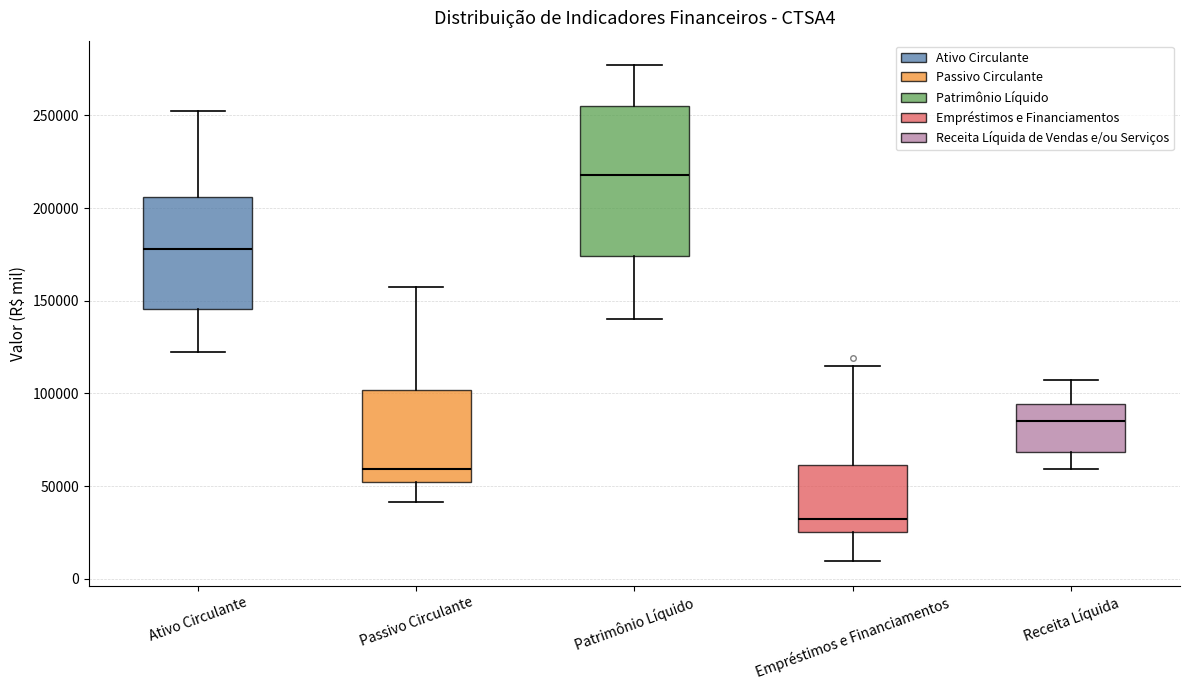

Reading left to right, read every box against the y-axis: the position of its median line, the range the box covers, and the ends of its whiskers. The values are not printed on the chart, so give them approximately, as read against the axis.

Ativo Circulante: median 180000, box 145000 to 205000, whiskers 125000 to 250000
Passivo Circulante: median 60000, box 50000 to 100000, whiskers 40000 to 155000
Patrimônio Líquido: median 220000, box 175000 to 255000, whiskers 140000 to 275000
Empréstimos e Financiamentos: median 30000, box 25000 to 60000, whiskers 10000 to 115000
Receita Líquida: median 85000, box 70000 to 95000, whiskers 60000 to 105000